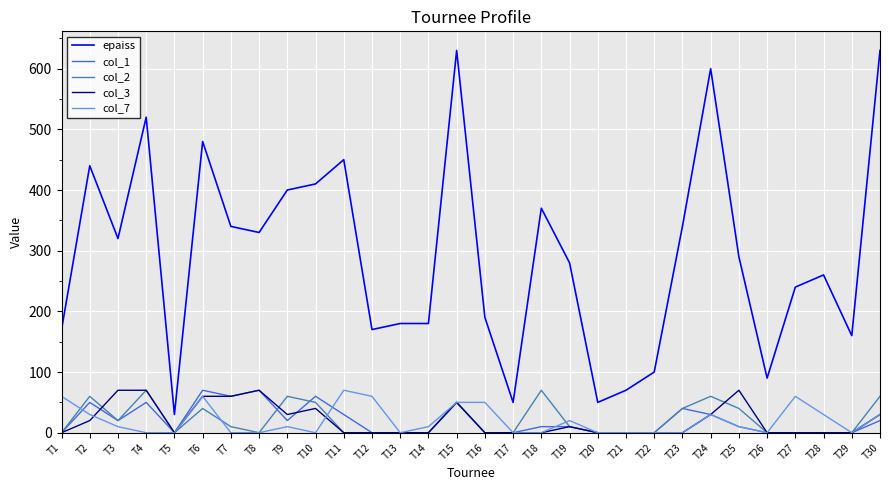

Where does the epaiss series first go above 290?

T2